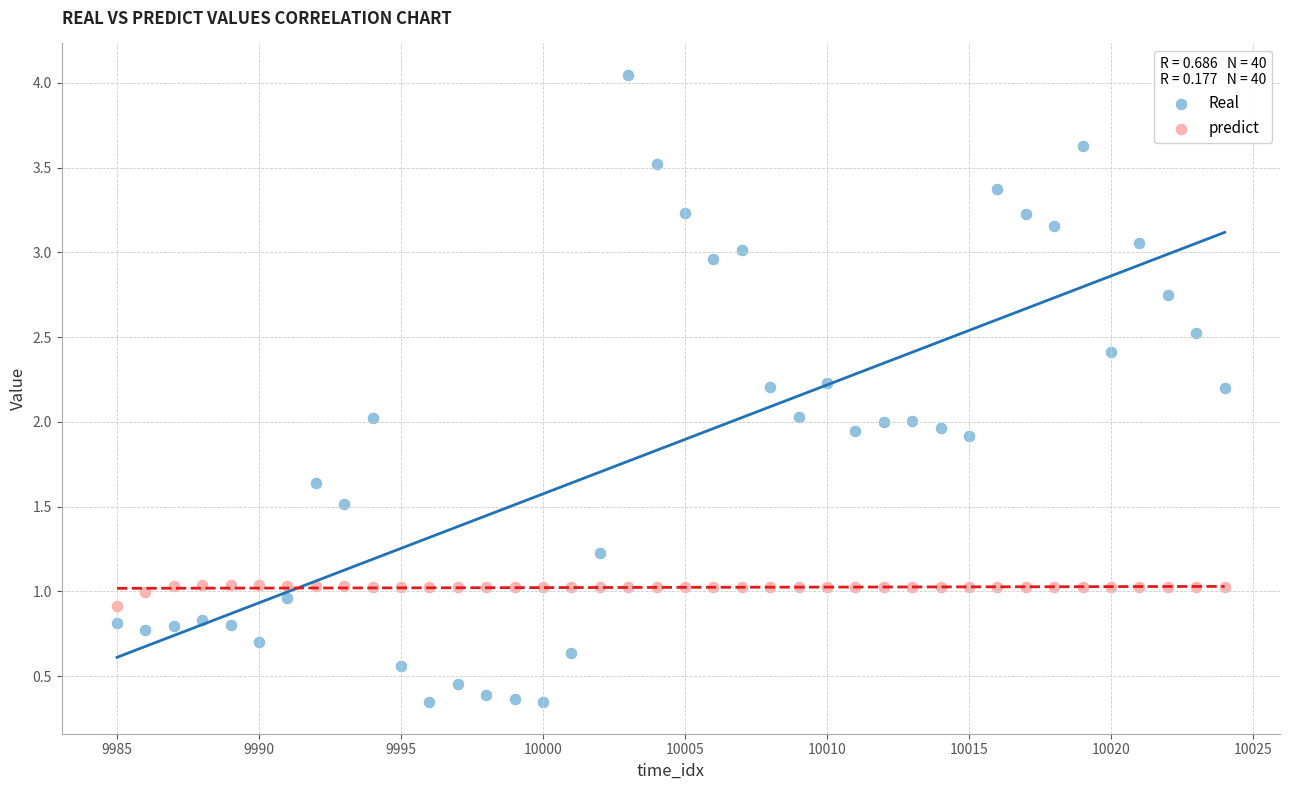

Which series contains the lowest Y value?

Real